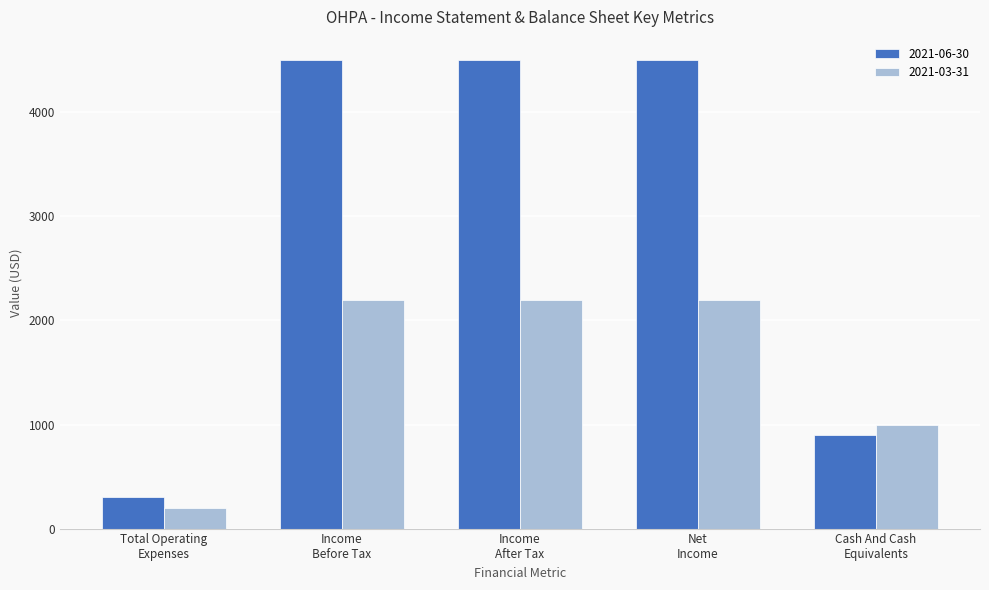

What are all the series names shown in the legend?

2021-06-30, 2021-03-31